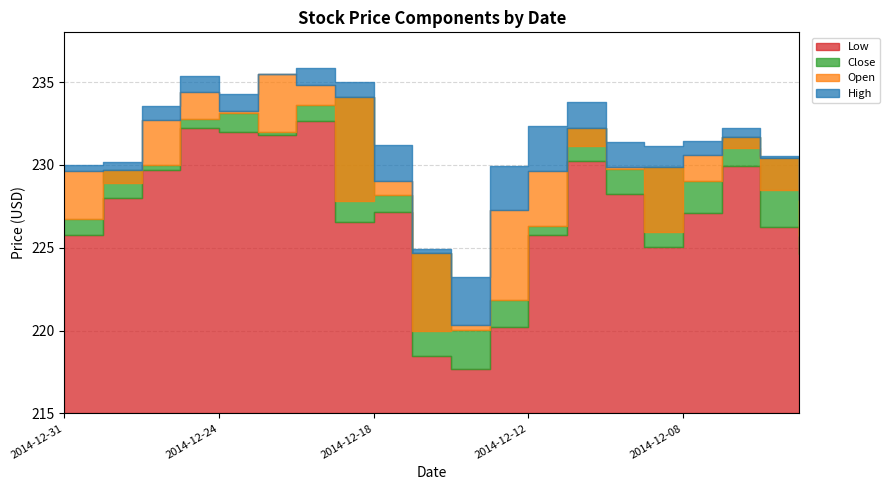

How many series are shown in this chart?

4